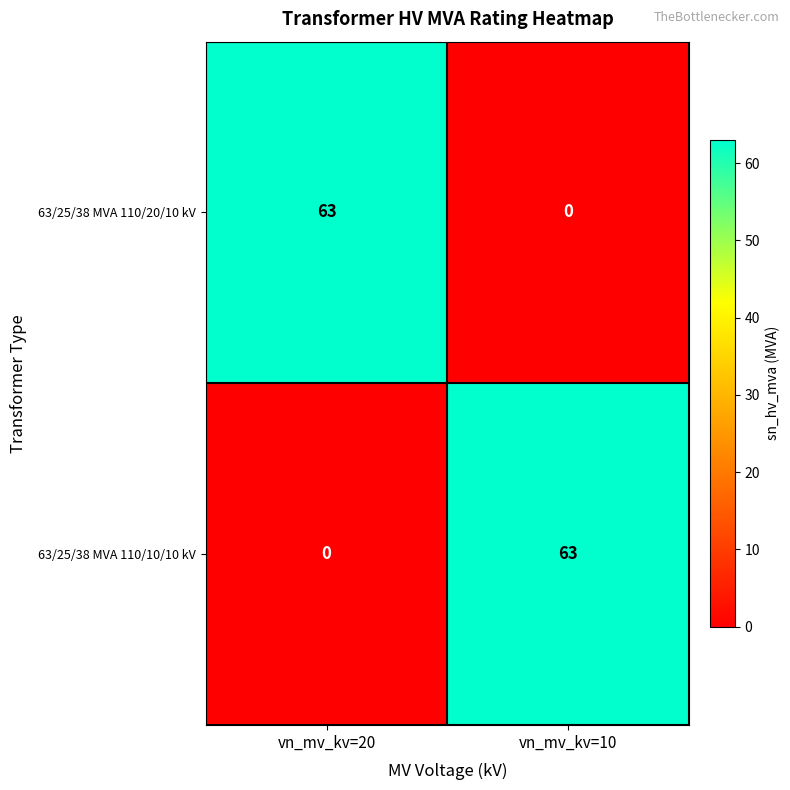

The value of 63/25/38 MVA 110/10/10 kV at vn_mv_kv=10 is 91. True or false?

False